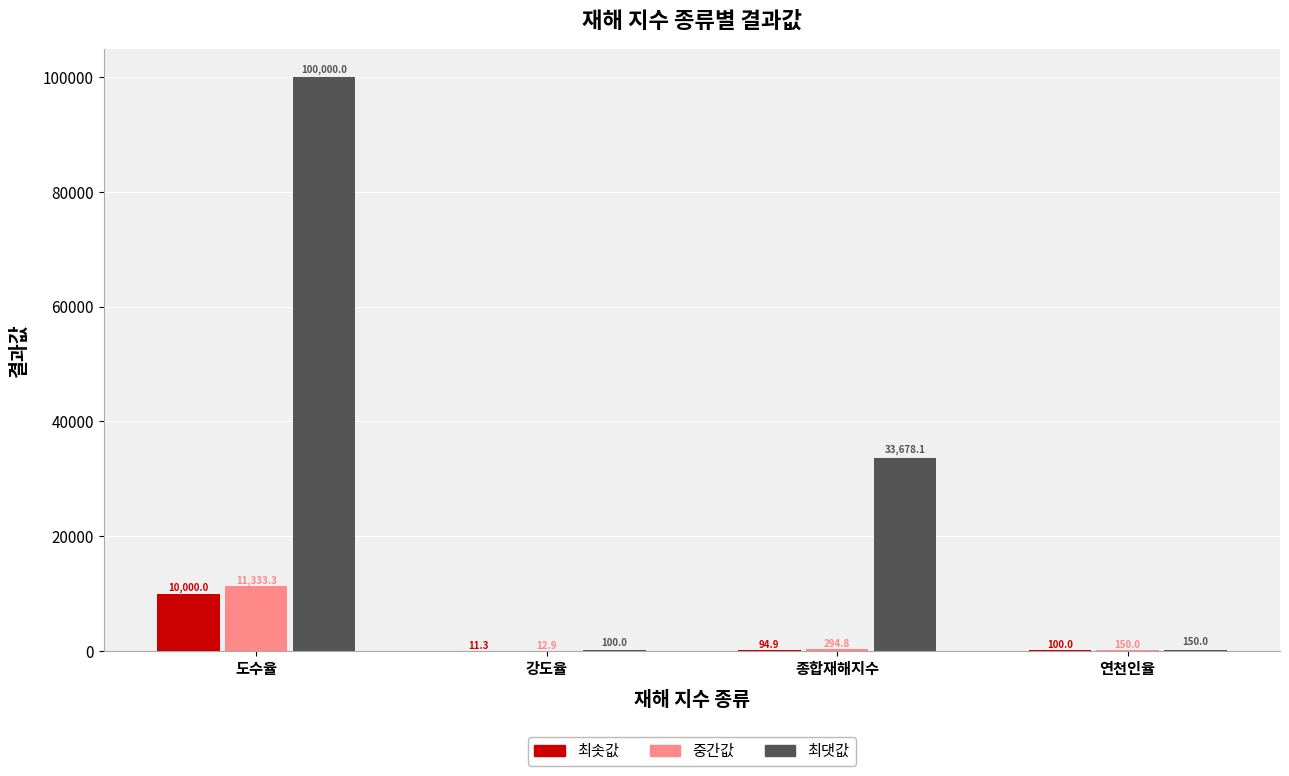

Which series has the largest total across all categories?

최댓값